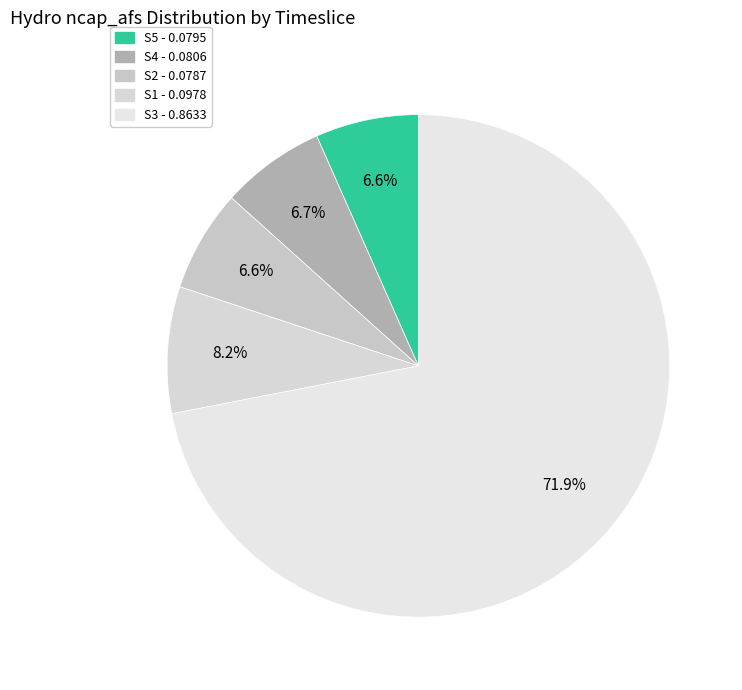

What is the change in value from S5 to S3?

+0.8